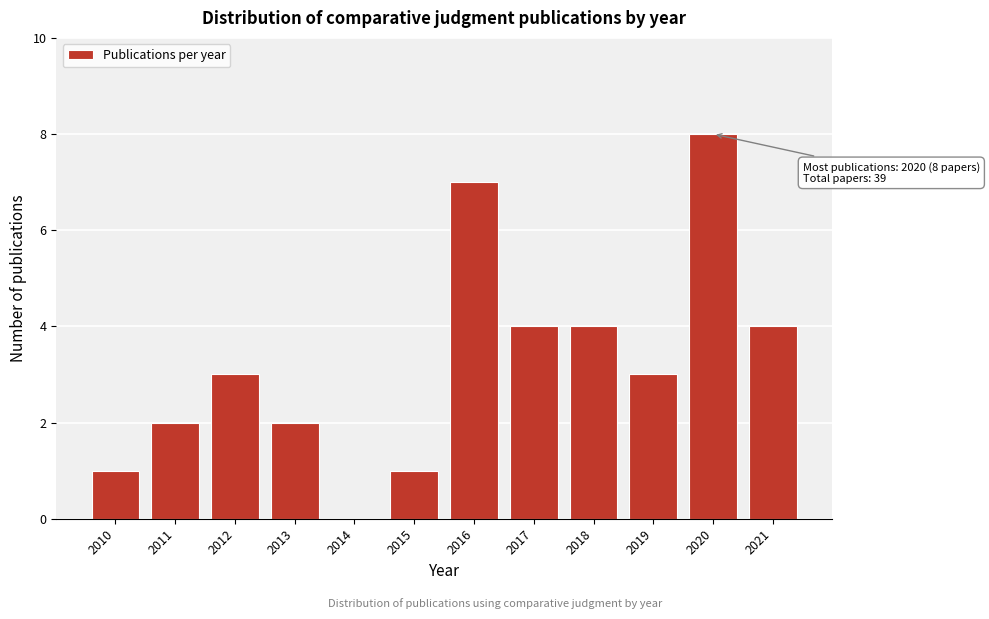

Reading left to right, list all the values displayed in this chart.

2010=1	2011=2	2012=3	2013=2	2014=0	2015=1	2016=7	2017=4	2018=4	2019=3	2020=8	2021=4